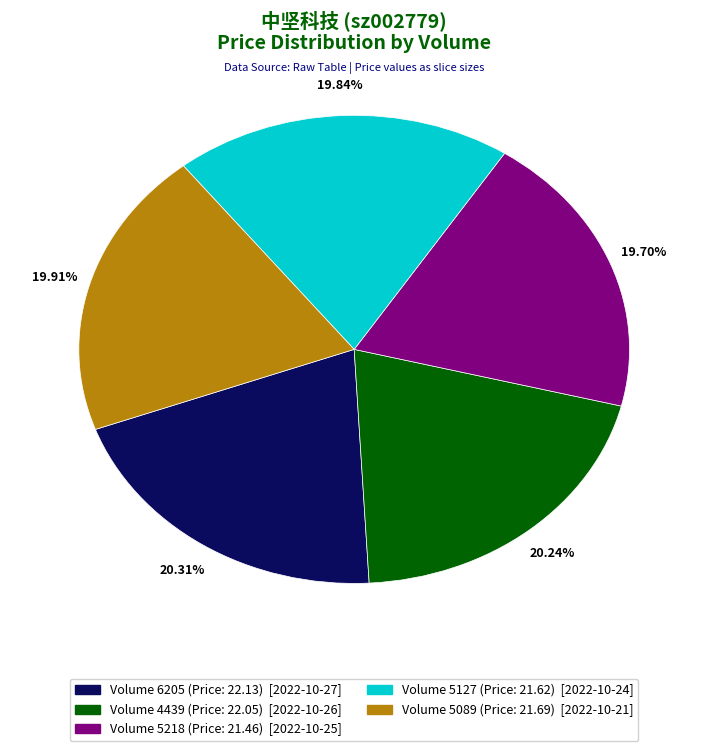

Is there a majority slice in this chart?

No